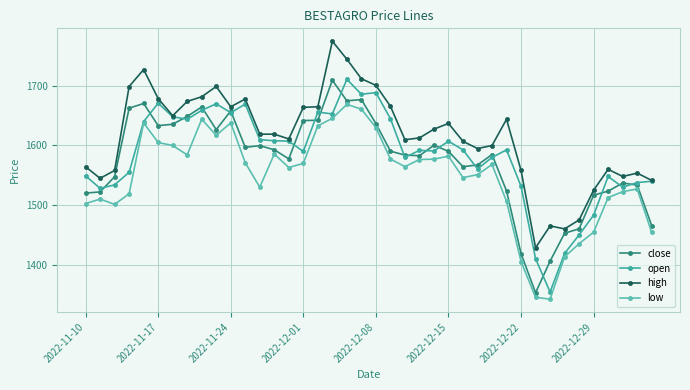

What is the minimum value for low?

1342.1